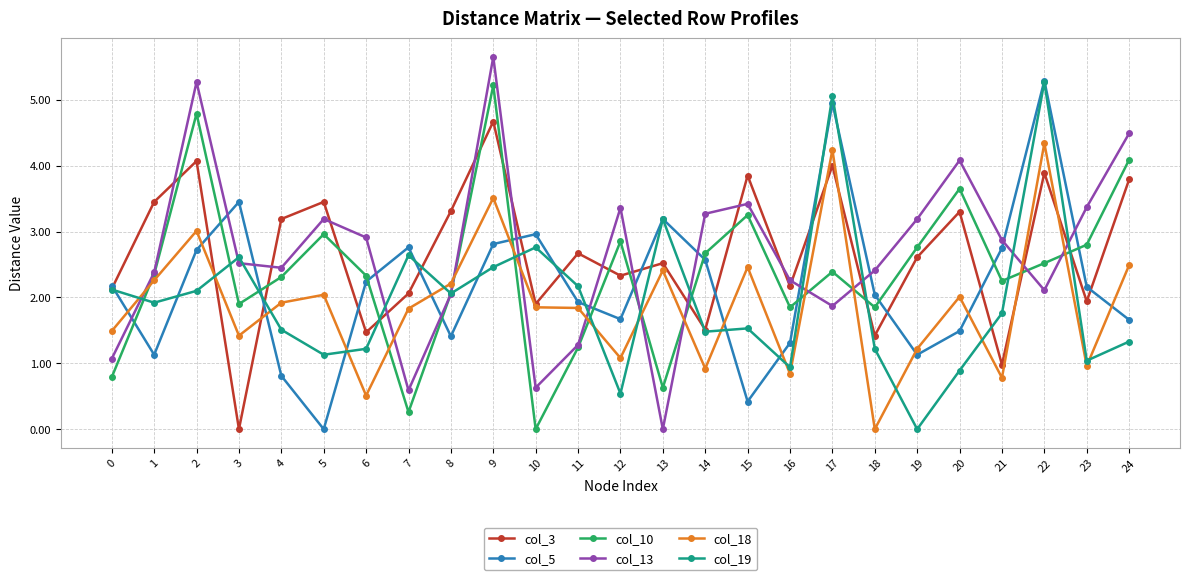

How many lines are shown in the chart?

6